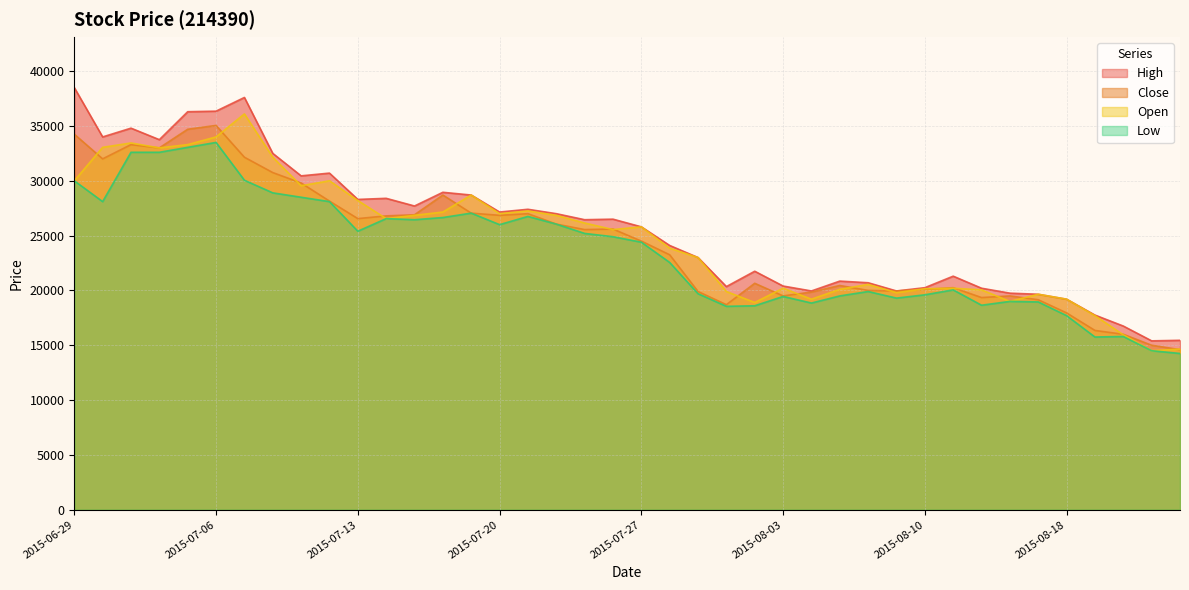

Which has a higher value, 2015-07-27 or 2015-06-30?

2015-06-30